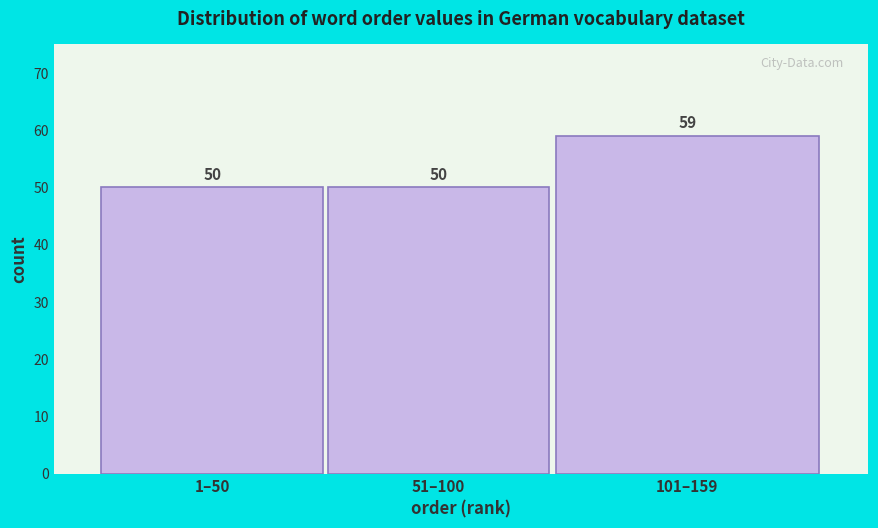

Reading right to left, extract all data points from this chart.

59	50	50